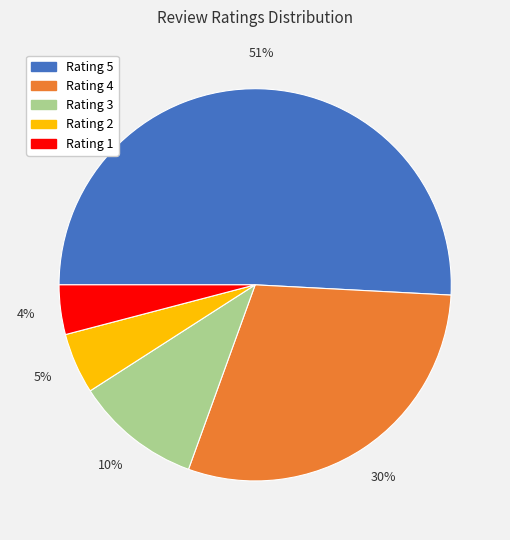

Is there a majority slice in this chart?

Yes